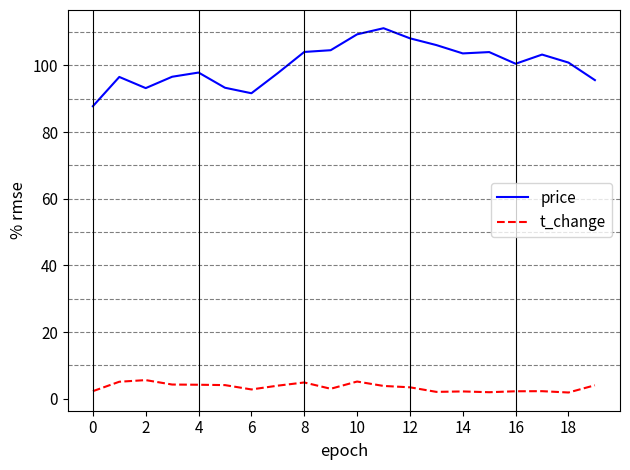

List the series in order of their peak value, highest first.

price, t_change